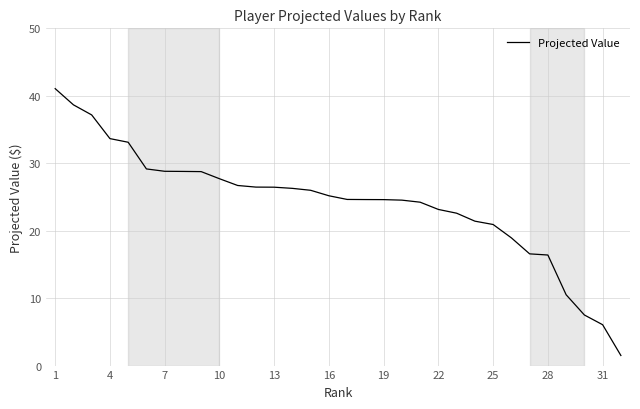

What is the smallest value displayed?

1.5